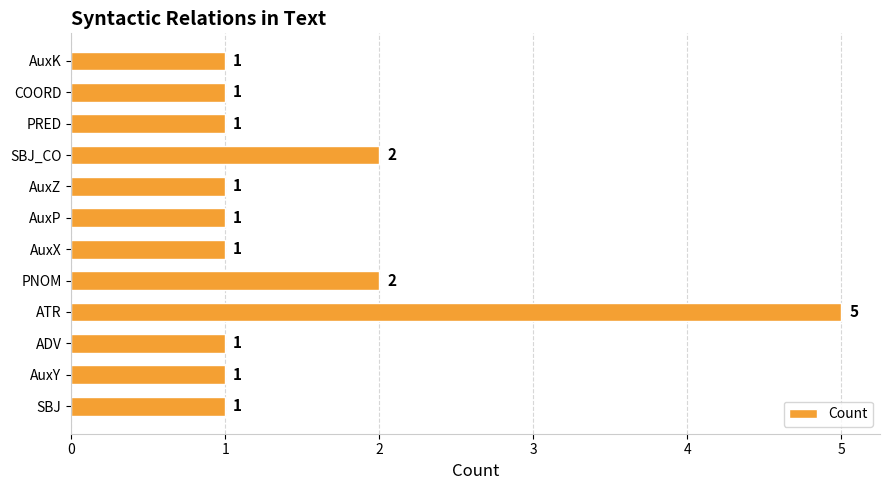

True or false: the data shows 2 at SBJ_CO.

True